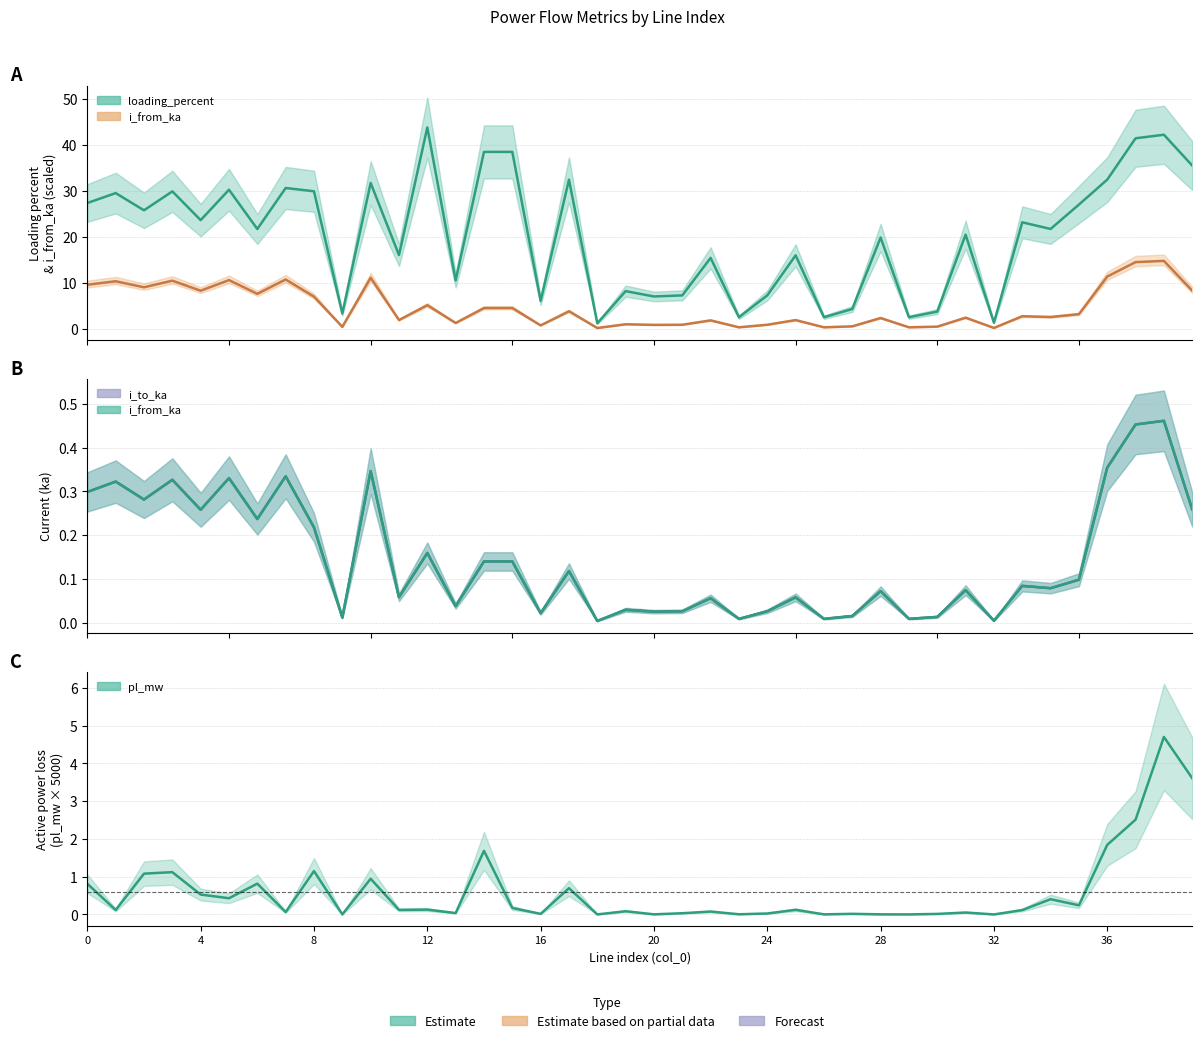

Count the number of categories in the chart.

40